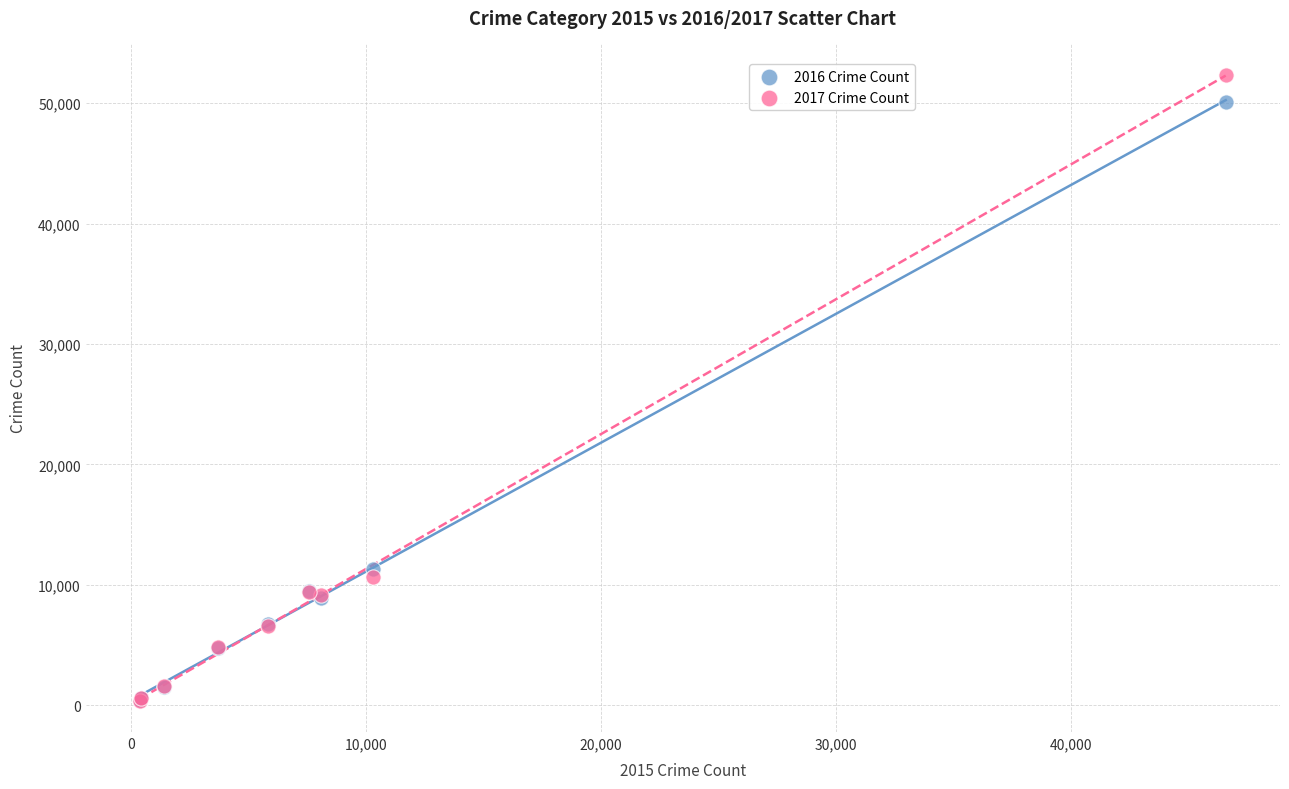

Which series has the largest Y range (max minus min)?

2017 Crime Count